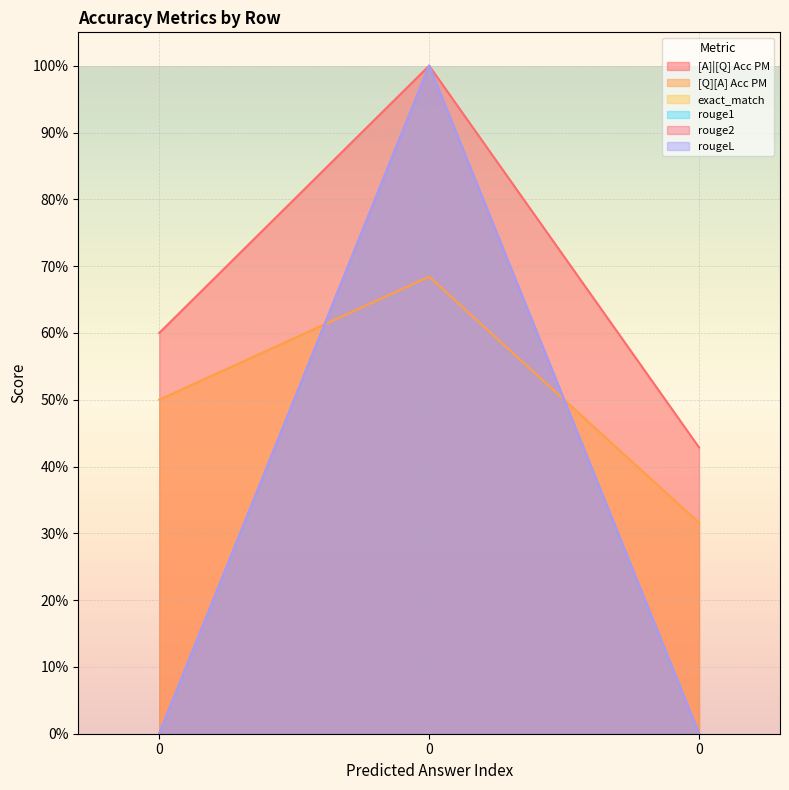

Does the chart display data point markers on the line(s)?

No